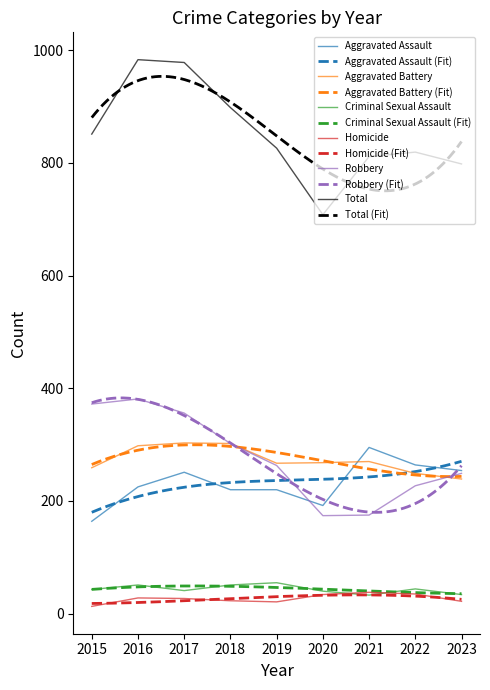

True or false: Total has a value of 978 at 2017.

True